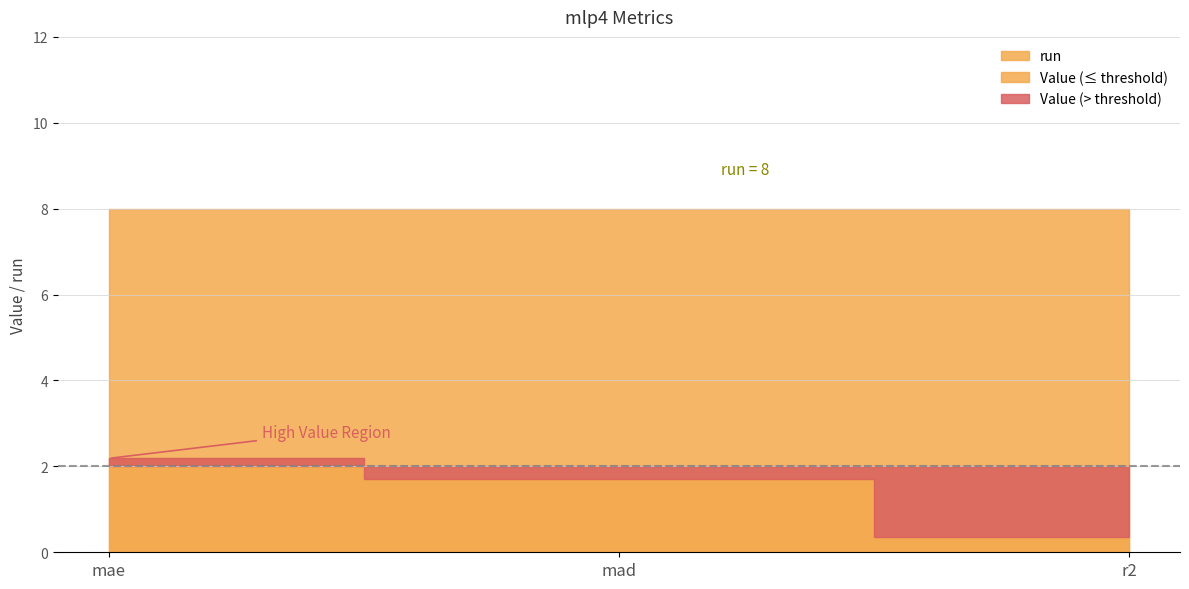

How many distinct data groups are displayed?

2